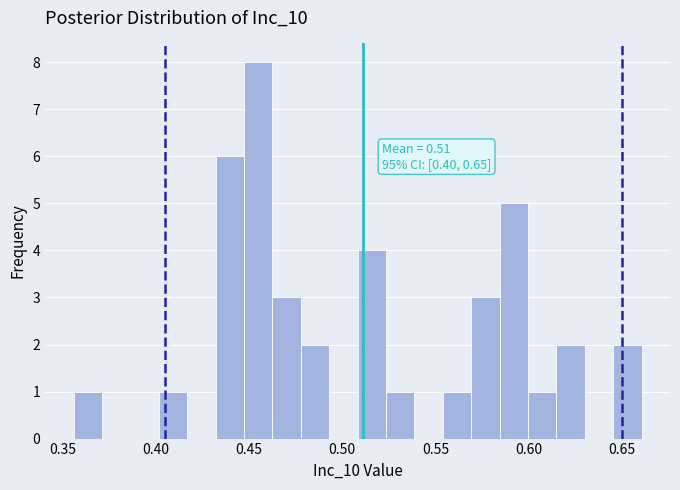

Around what value on the x-axis is the tallest bar? Give the approximate position of its centre, as read against the axis.

0.455